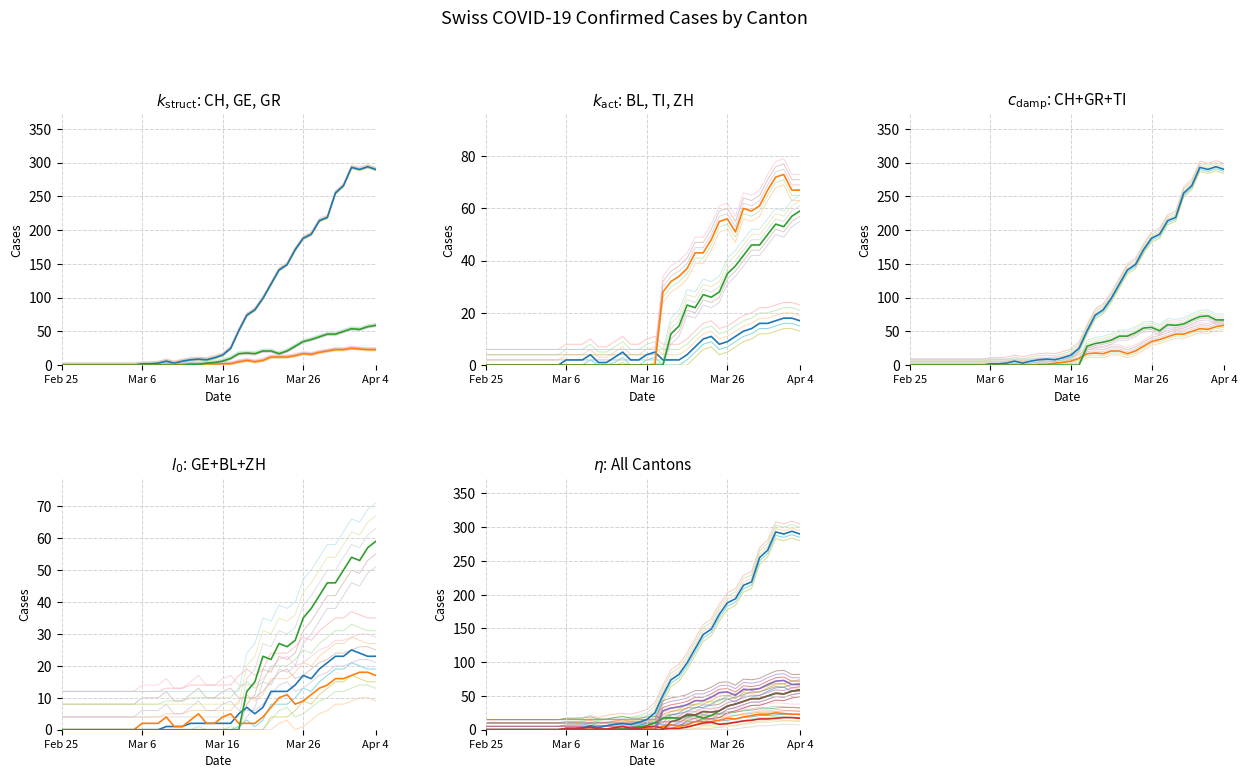

True or false: ZH and TI cross at least once.

False